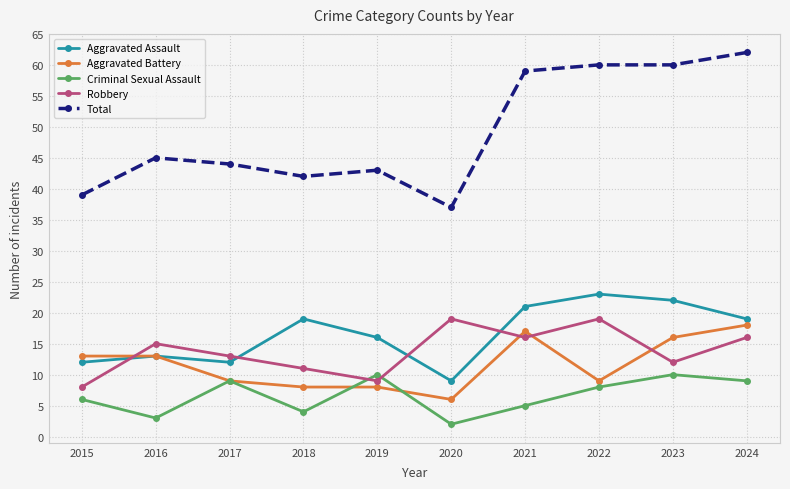

What is the sum of the Total values at 2016 and 2021?

104